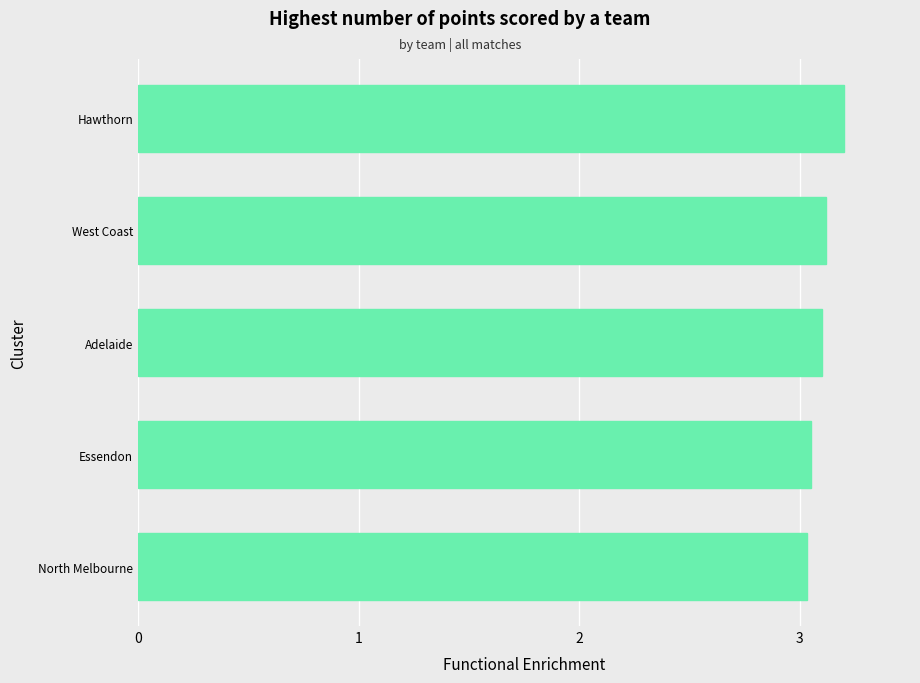

Between North Melbourne and West Coast, which is larger?

West Coast